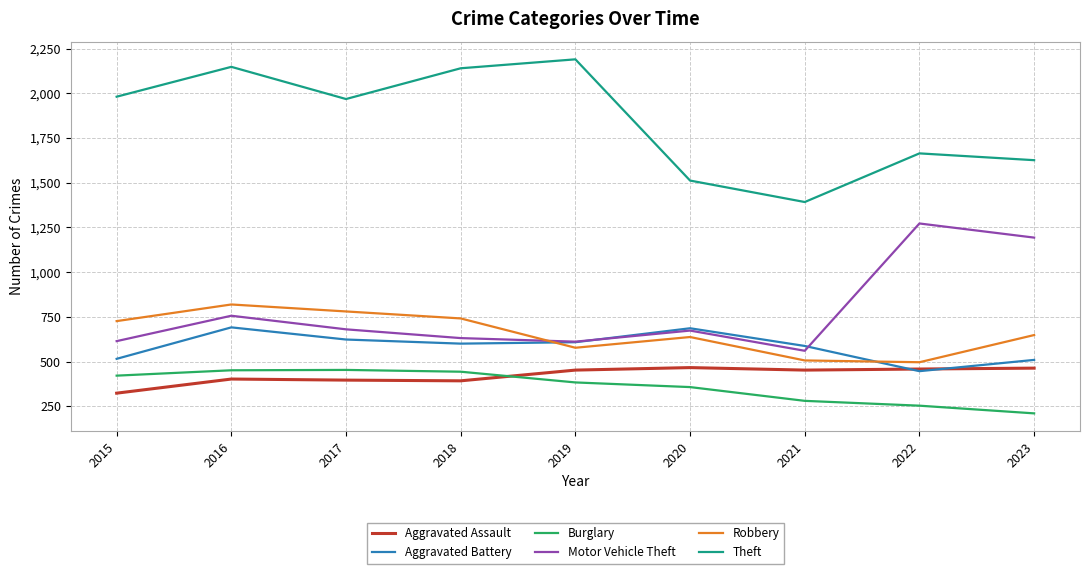

True or false: Robbery and Burglary cross at least once.

False